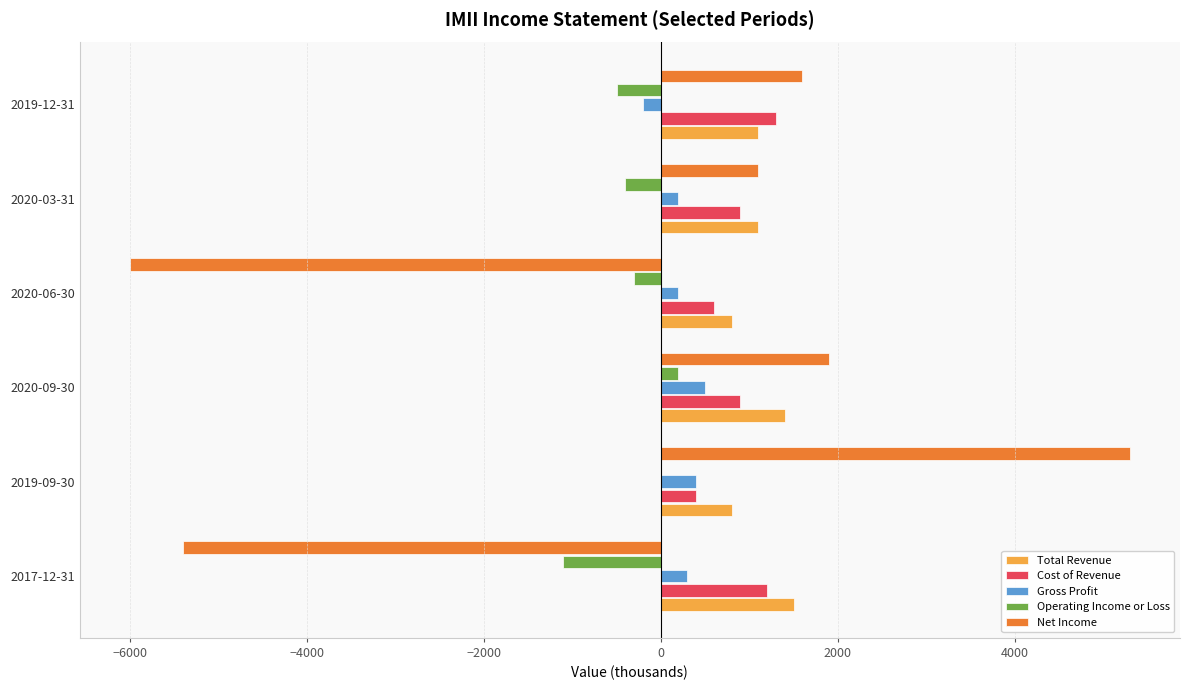

At which category is the sum across all series the highest?

2019-09-30